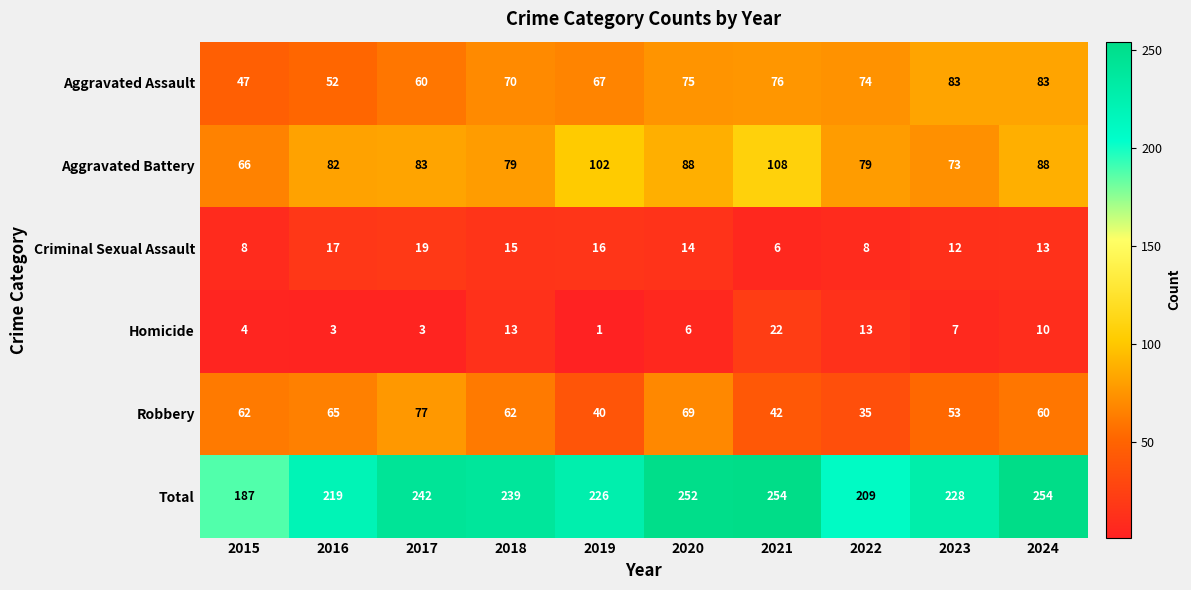

Where is Homicide nearest to the value 11?

2024